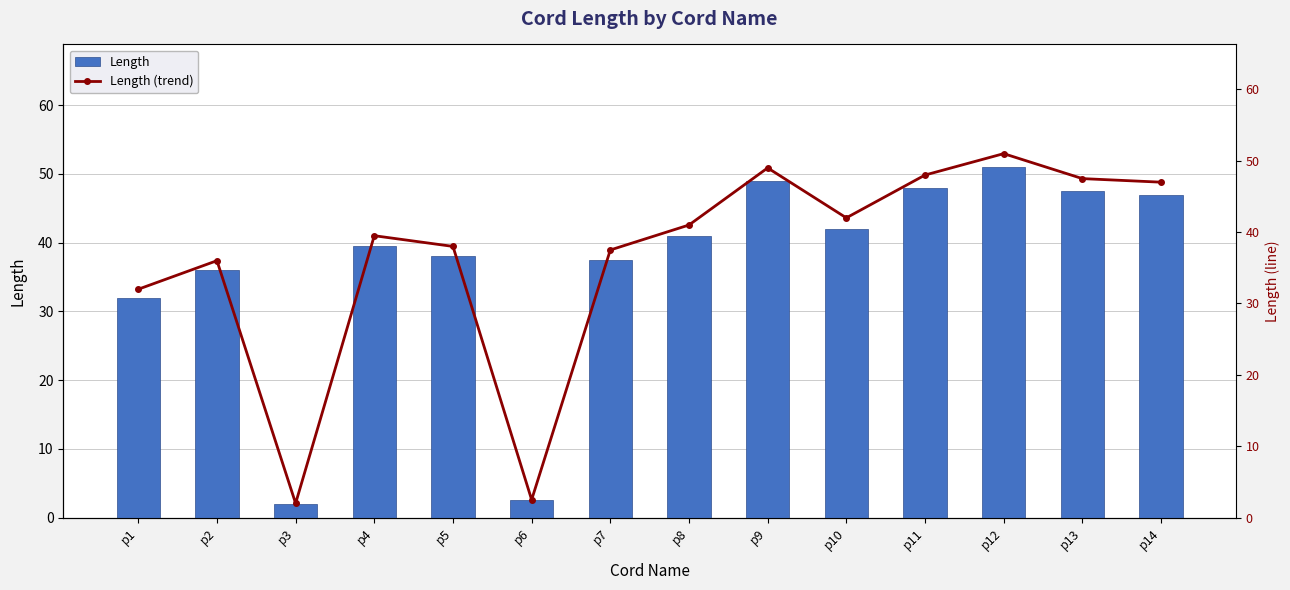

How many data points in Length are above 41?

6